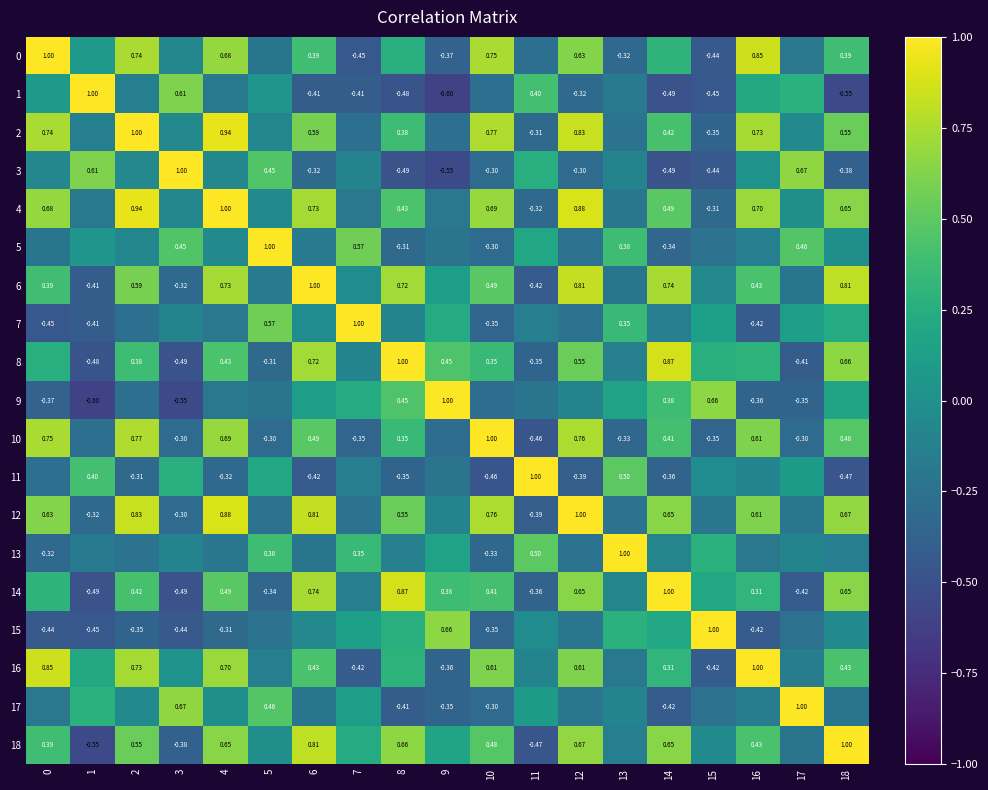

Is the value of 7 at 0 greater than the value of 12 at 16?

No